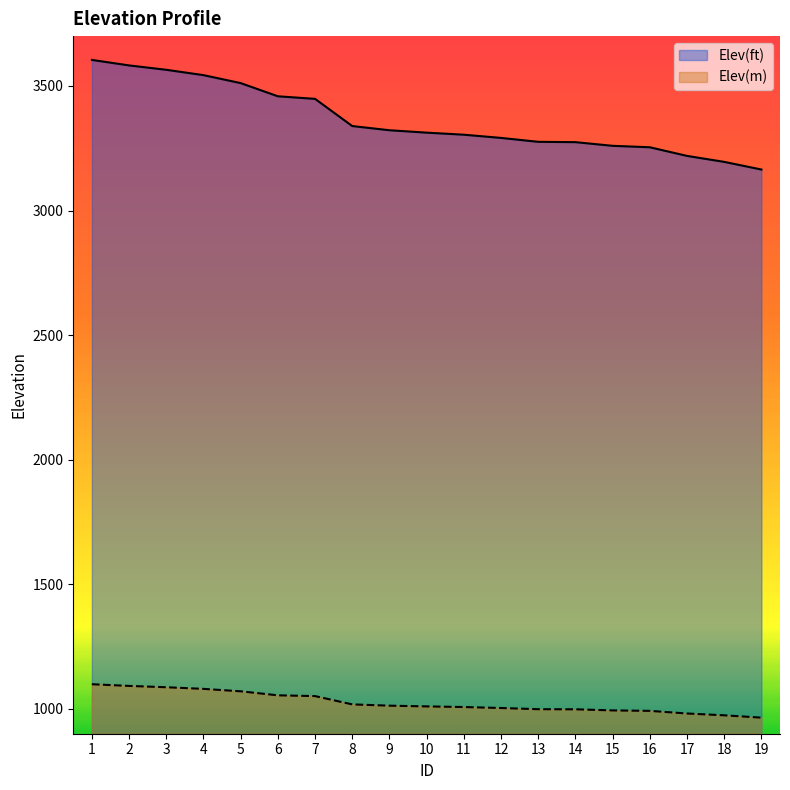

Which label corresponds to the largest value in the chart?

1